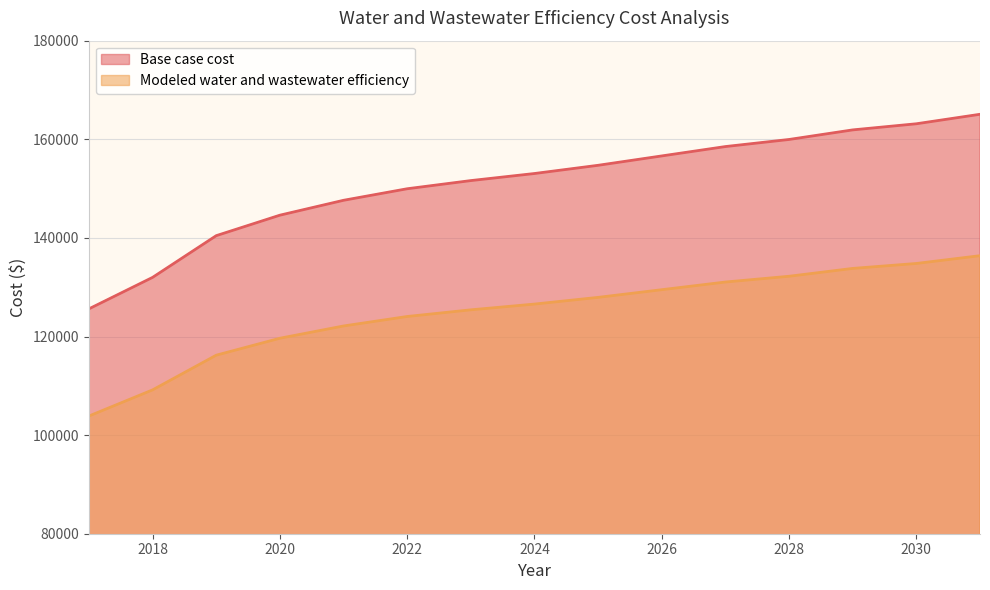

What is the sum of all Modeled water and wastewater efficiency values?

1872756.3